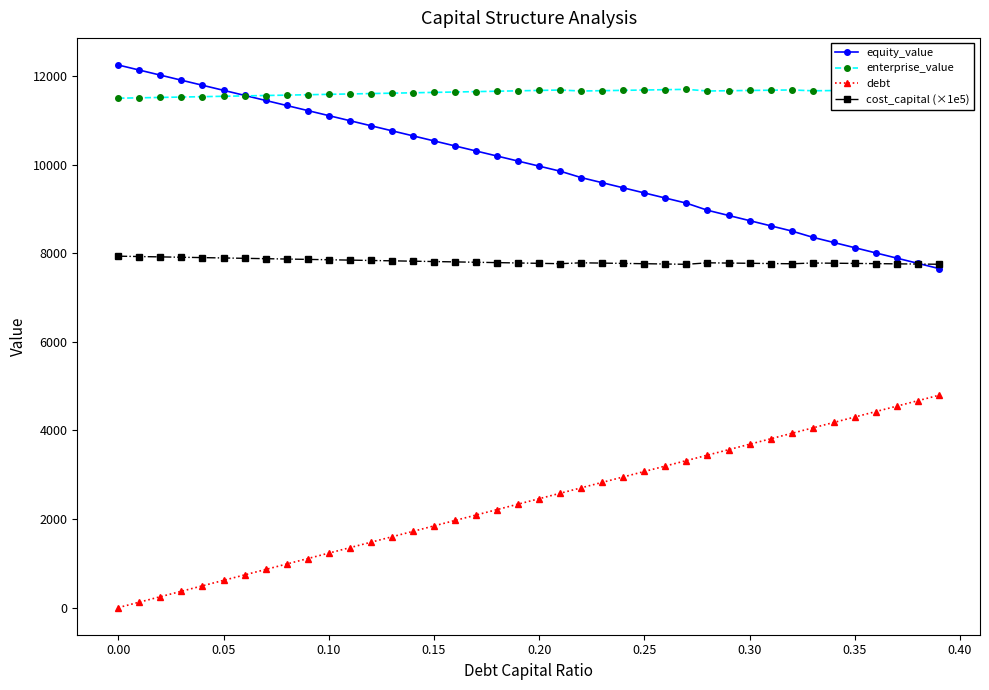

True or false: equity_value and debt cross at least once.

False